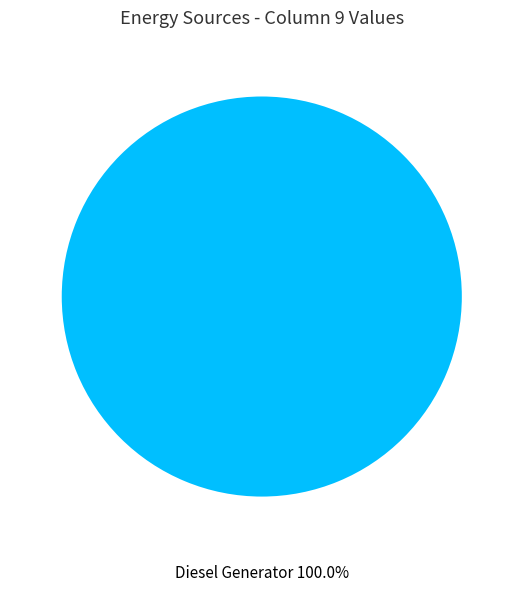

Is there a majority slice in this chart?

Yes